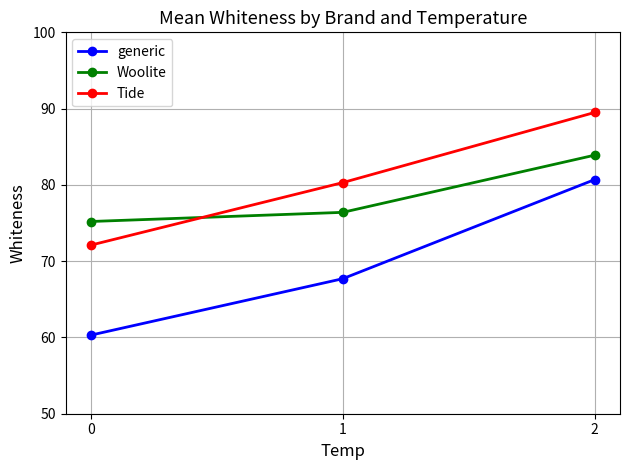

Rank the series by their maximum value, from highest to lowest.

Tide, Woolite, generic